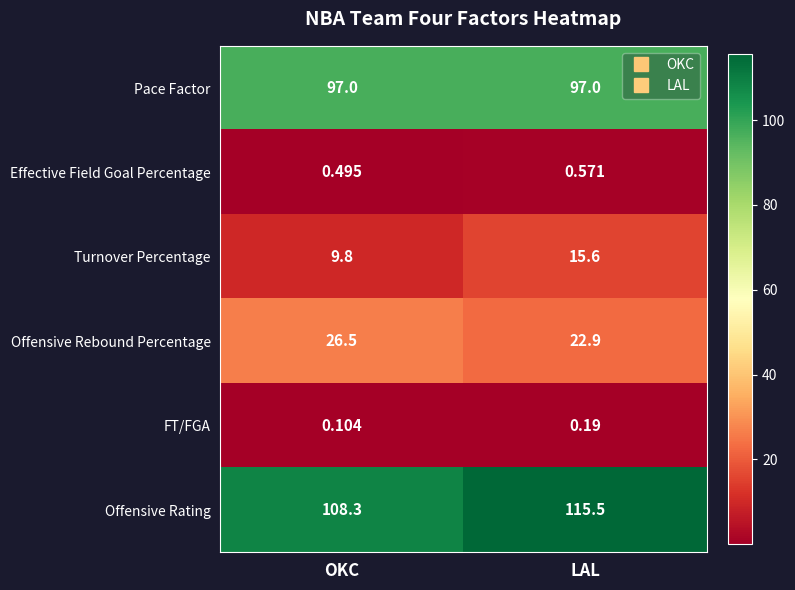

Which series has the widest spread of values?

Offensive Rating